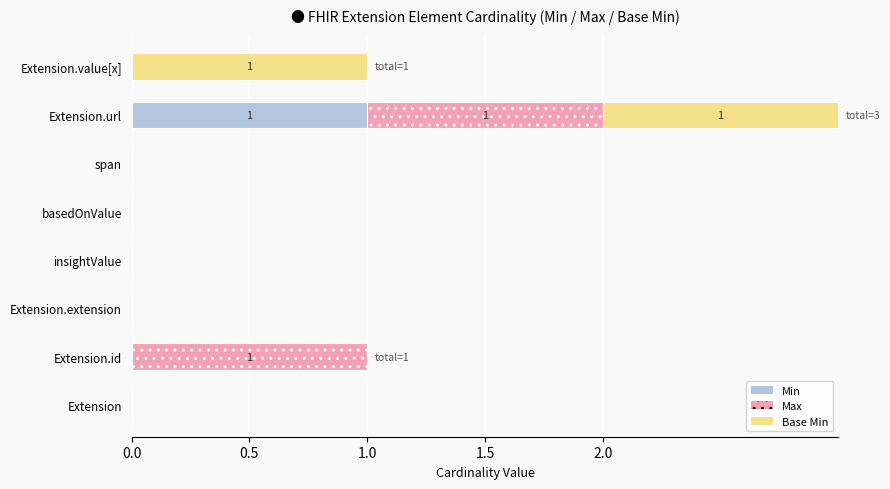

How many data points does each series have?

8